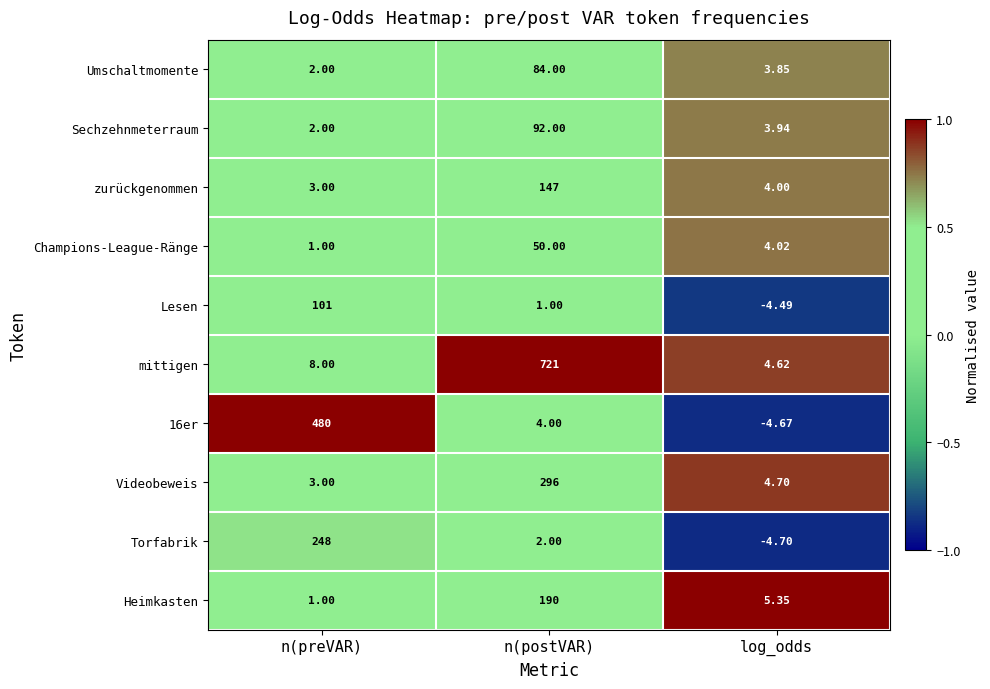

Which series has the largest range (max minus min)?

mittigen